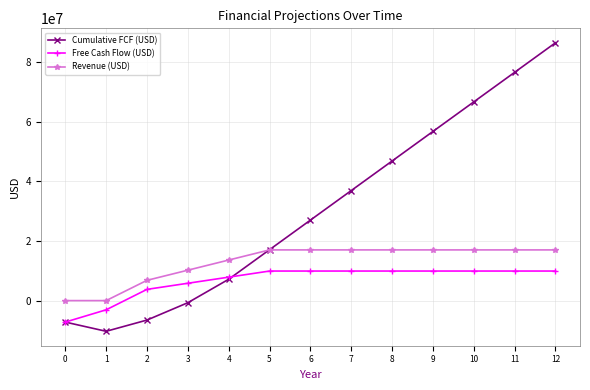

Which category has the highest value across all series?

12